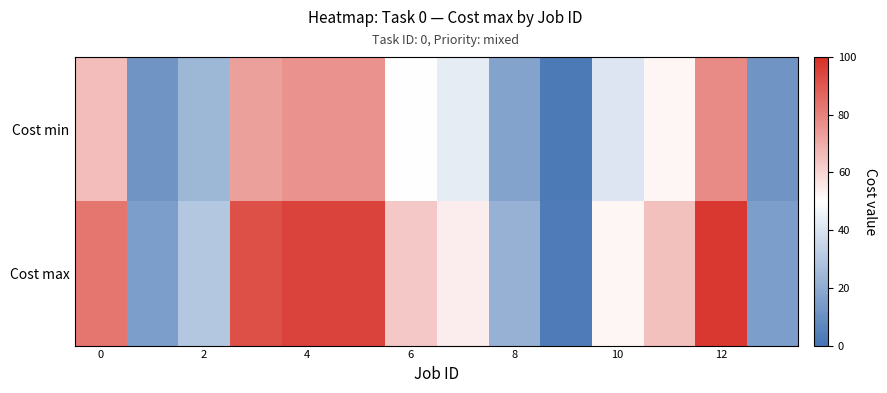

At which category is the sum across all series the highest?

12